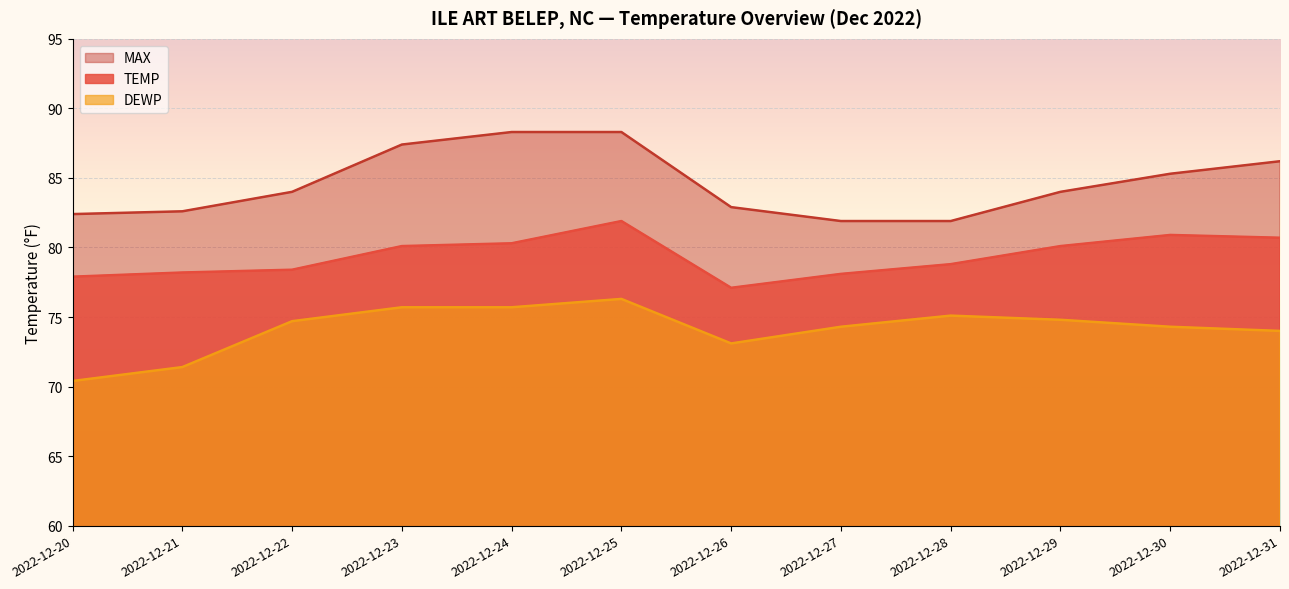

What is the minimum value shown in the chart?

70.4